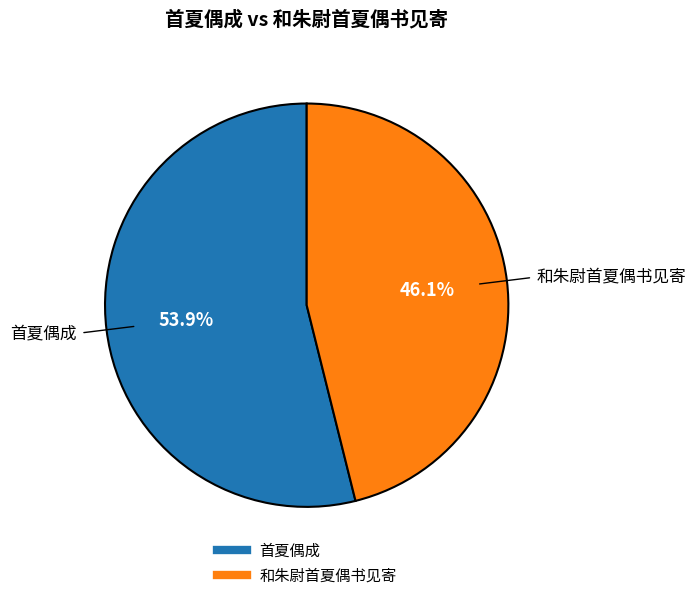

Between 首夏偶成 and 和朱尉首夏偶书见寄, which is larger?

首夏偶成